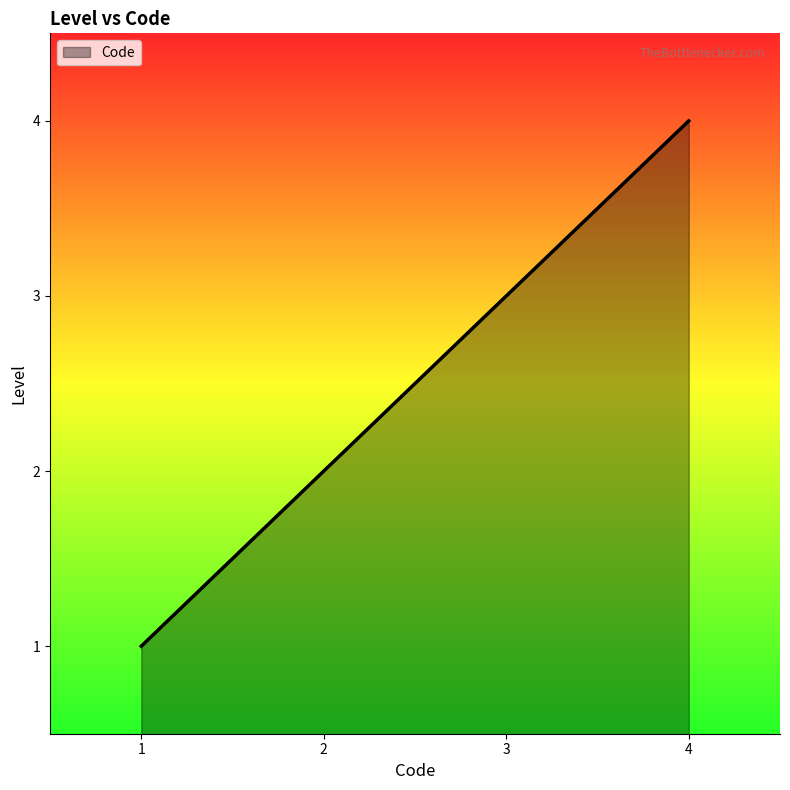

Reading right to left, what are all the values shown in this chart?

4	3	2	1